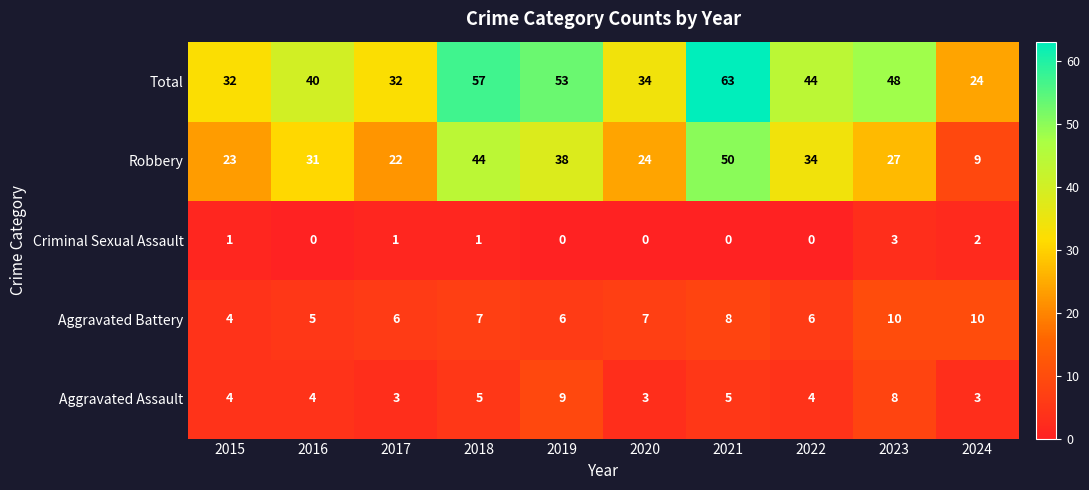

List the series in order of their peak value, lowest first.

Criminal Sexual Assault, Aggravated Assault, Aggravated Battery, Robbery, Total